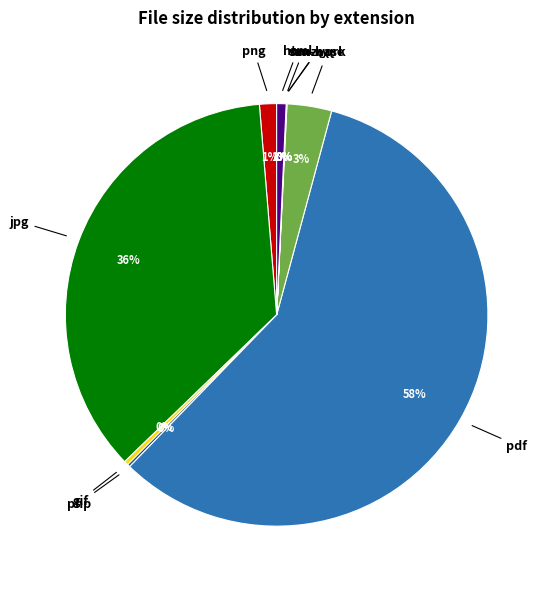

To the nearest percent, what is the difference between the png and jpg slice percentages?

35%